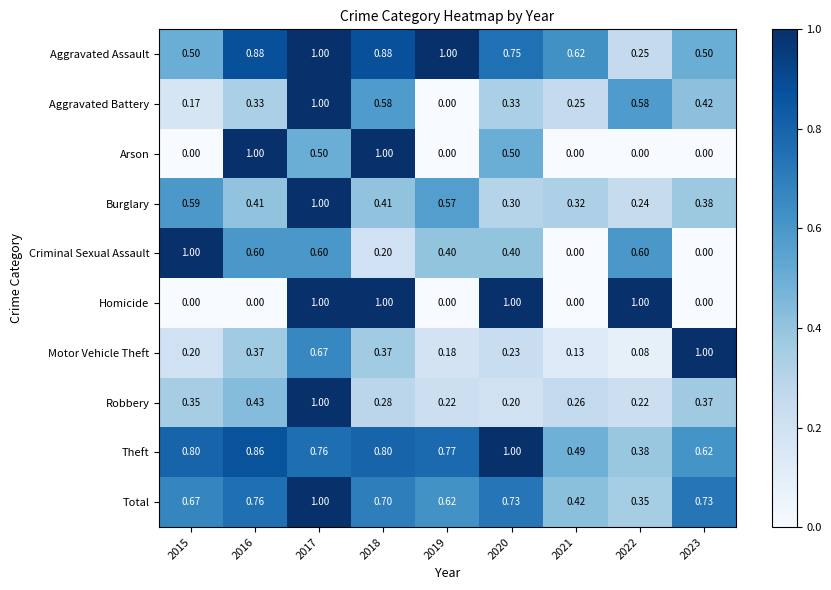

Is the value of Total at 2015 greater than the value of Aggravated Assault at 2022?

Yes